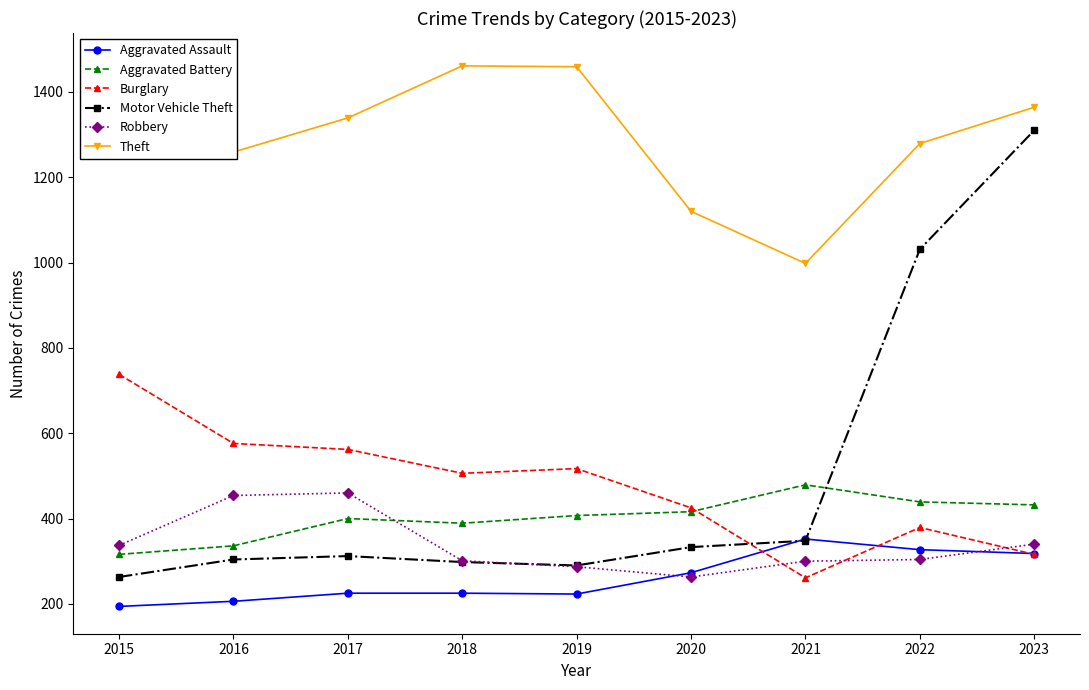

Reading left to right, list all the values displayed in this chart.

Aggravated Assault: 2015=194	2016=206	2017=225	2018=225	2019=223	2020=273	2021=352	2022=327	2023=318
Aggravated Battery: 2015=316	2016=336	2017=400	2018=389	2019=407	2020=416	2021=479	2022=439	2023=432
Burglary: 2015=738	2016=576	2017=562	2018=506	2019=517	2020=425	2021=261	2022=379	2023=316
Motor Vehicle Theft: 2015=263	2016=304	2017=312	2018=298	2019=290	2020=333	2021=348	2022=1031	2023=1310
Robbery: 2015=337	2016=454	2017=460	2018=301	2019=287	2020=263	2021=300	2022=304	2023=340
Theft: 2015=1474	2016=1259	2017=1339	2018=1461	2019=1459	2020=1120	2021=998	2022=1279	2023=1364